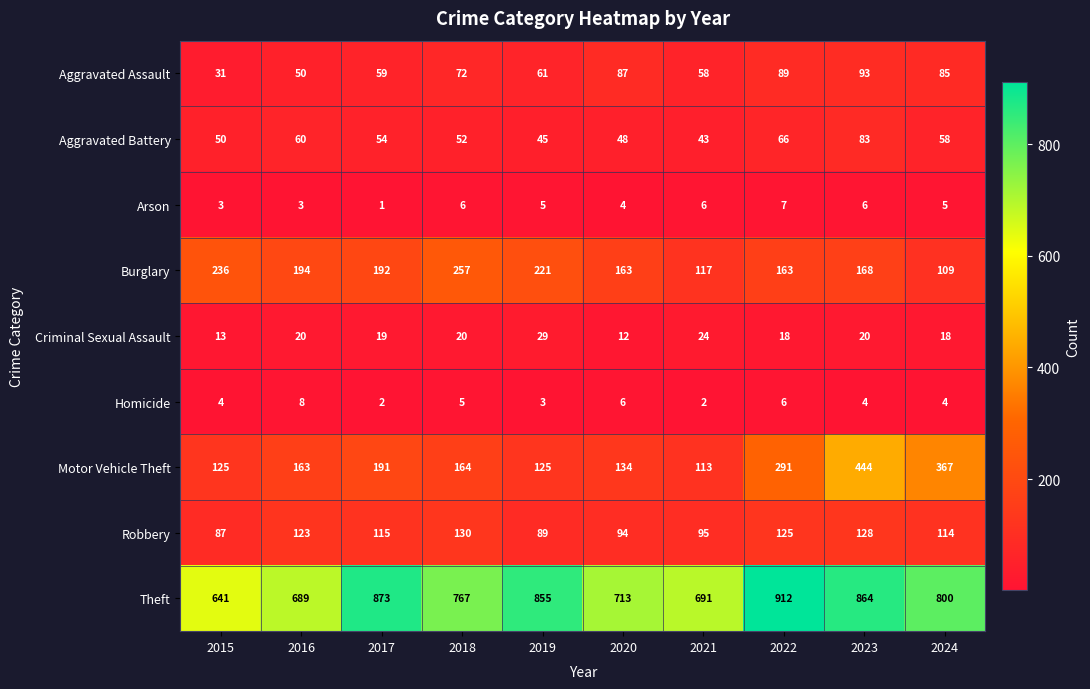

What is the difference between the maximum and minimum values in the Aggravated Battery series?

40